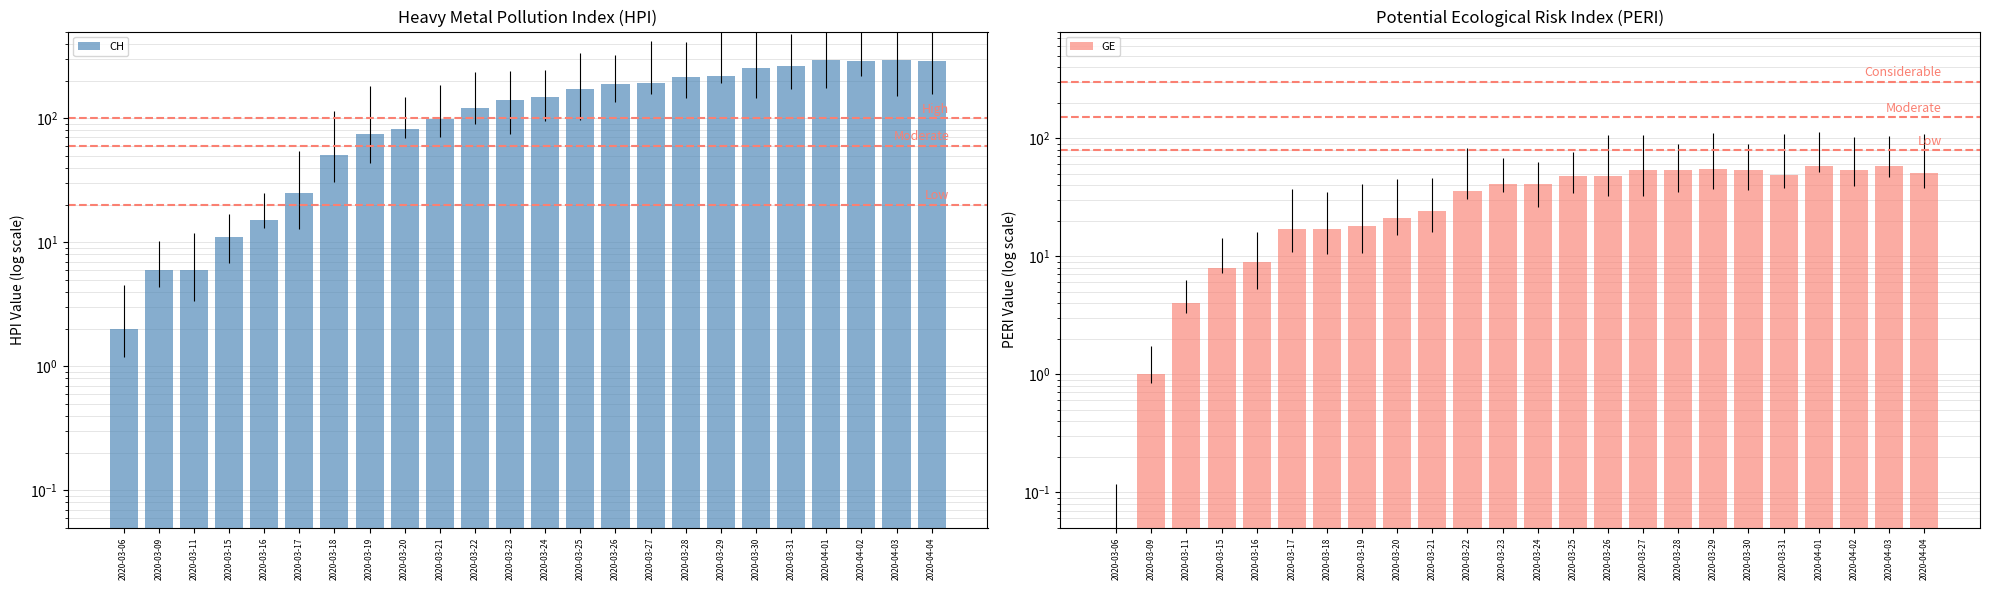

True or false: GE has a value of 18.0 at 2020-03-19.

True